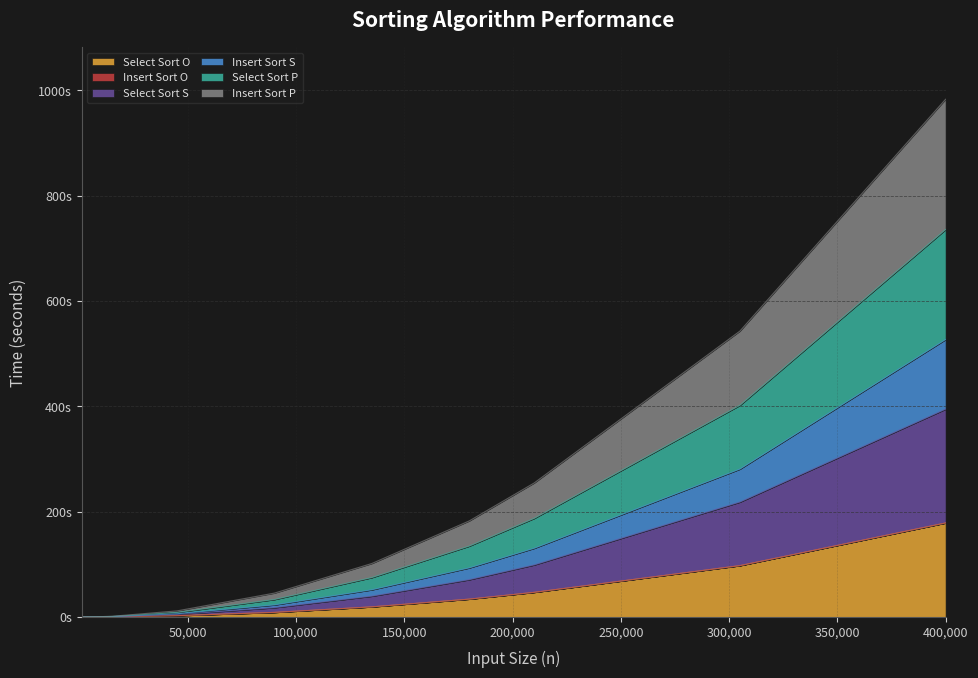

True or false: Insert Sort S has more than 1 interior local peaks.

False